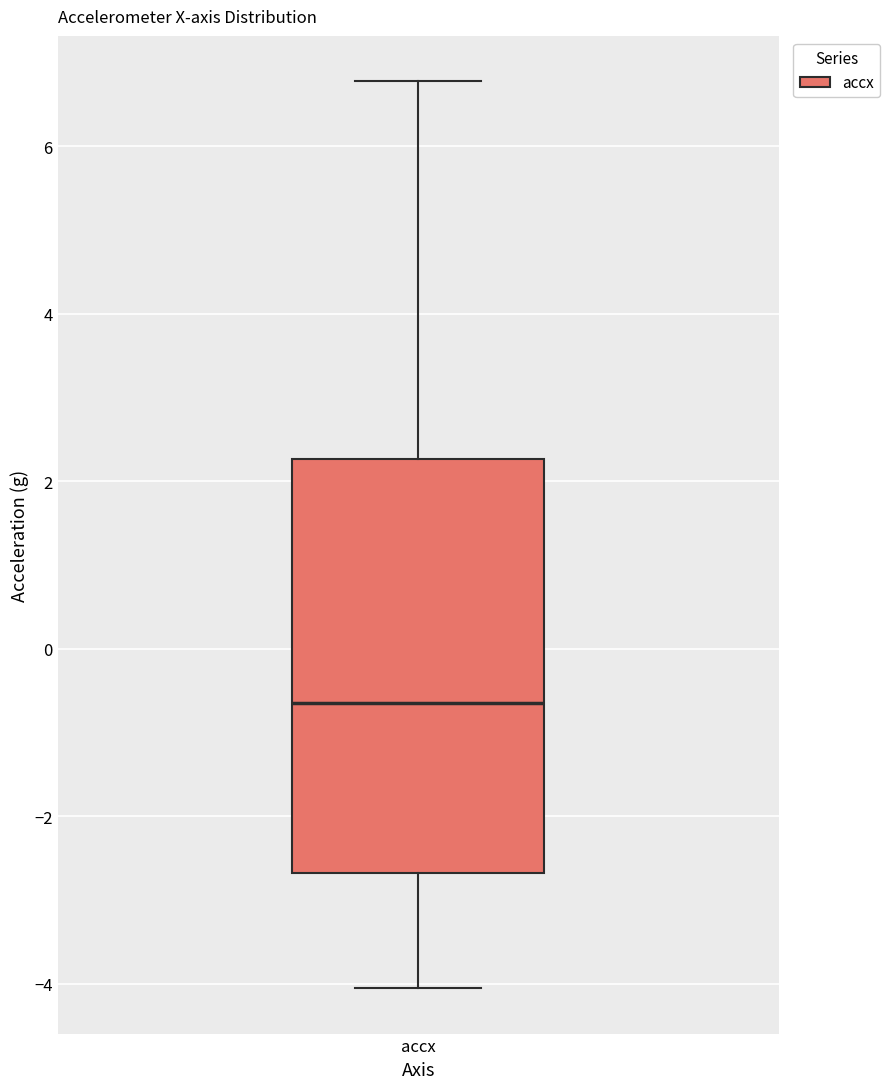

Transcribe this box plot: give where the median line is, the range the box spans, and where the two whiskers end, as read against the y-axis. The values are not printed on the chart, so give them approximately, as read against the axis.

median -0.6, box -2.6 to 2.2, whiskers -4.0 to 6.8